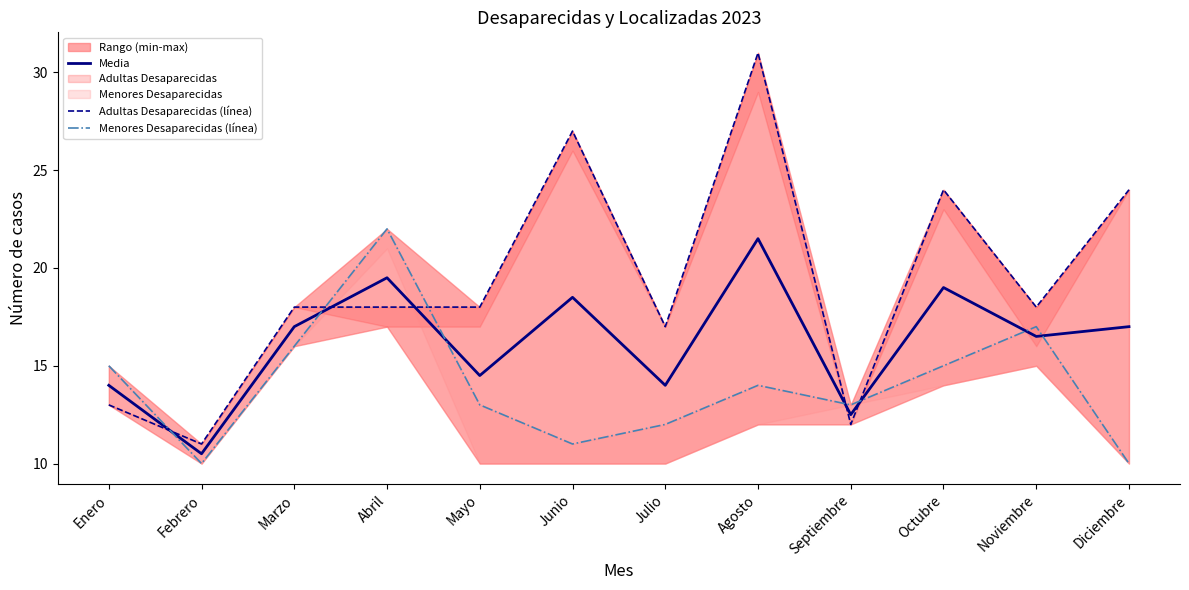

Which label corresponds to the largest value in the chart?

Agosto